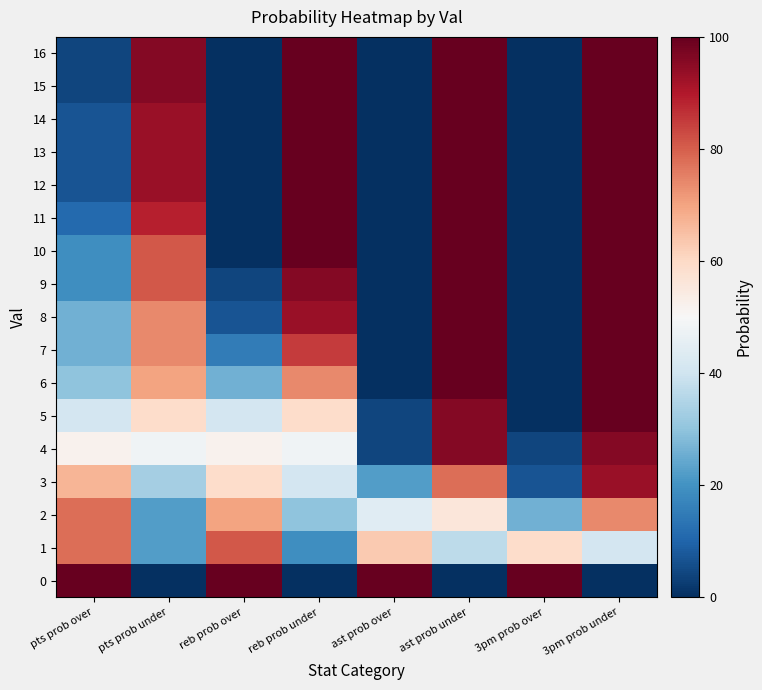

What is the greatest value displayed?

100